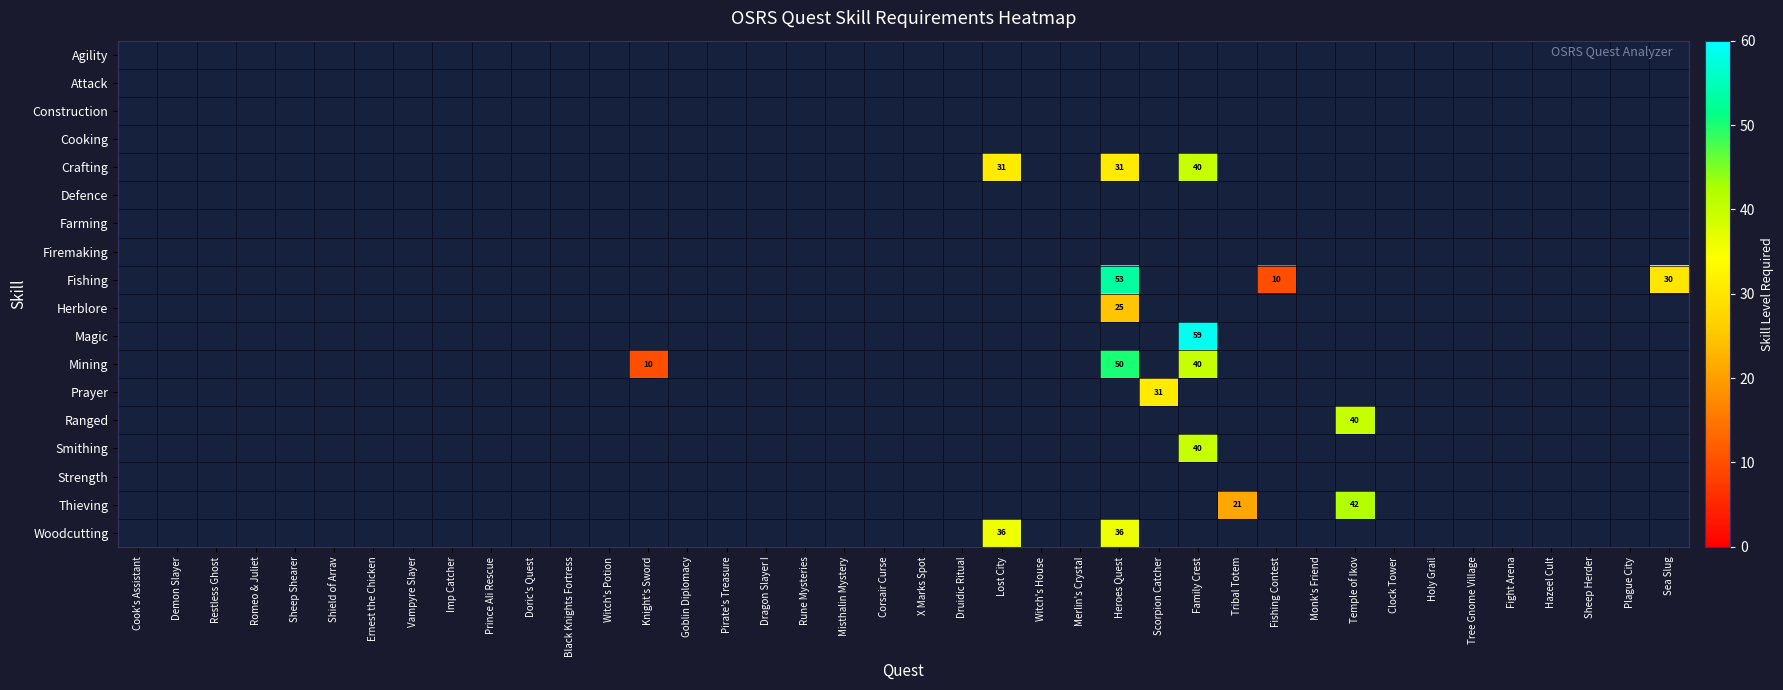

The Fishing series shows 10 at Fishing Contest. True or false?

True